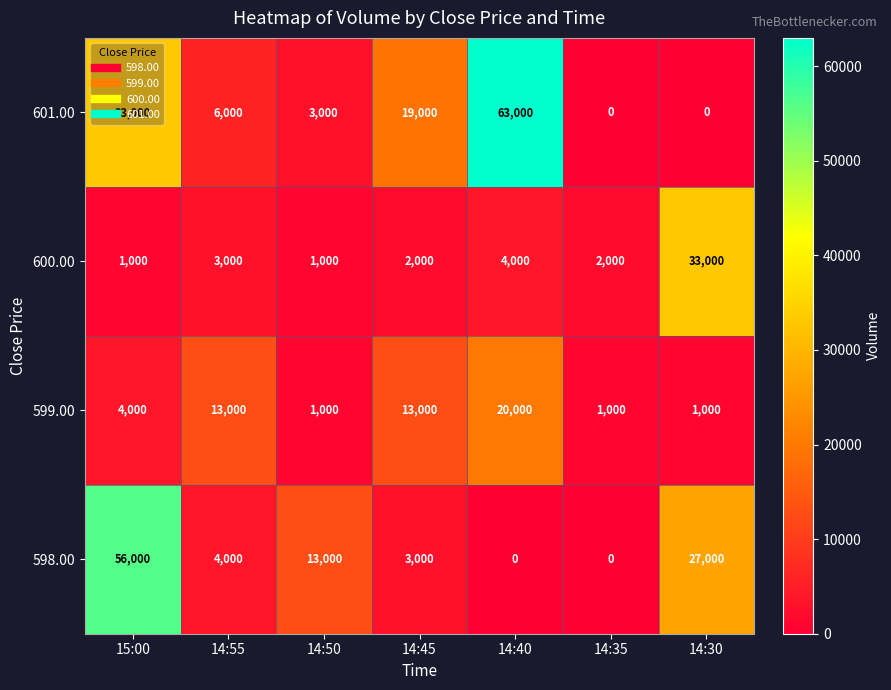

Is it true that 598.00 equals 37857 at 14:35?

False